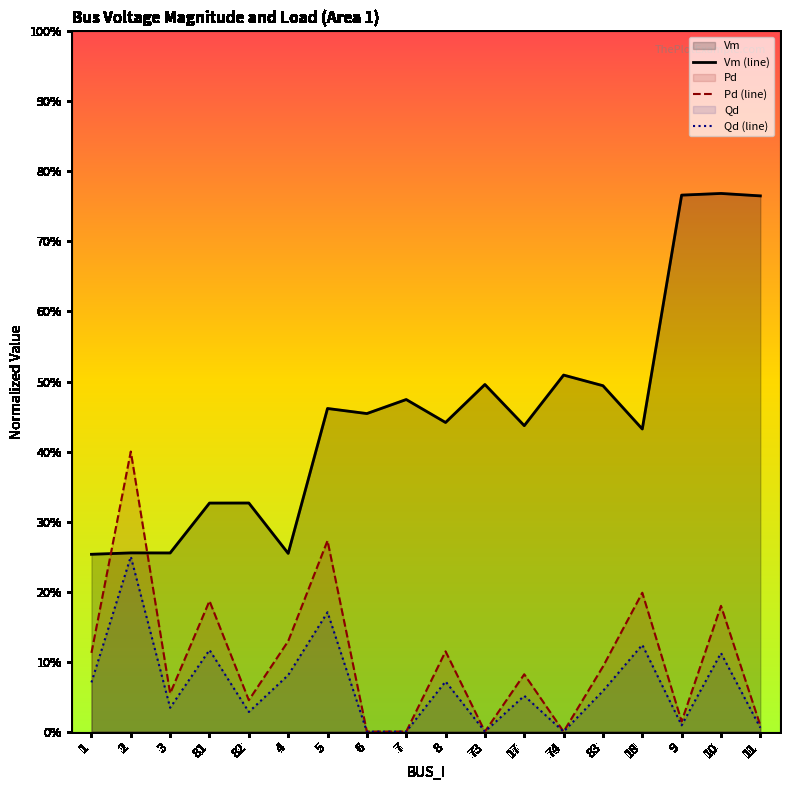

List the labels in order of Vm (line) value, largest first.

10, 9, 11, 74, 73, 83, 7, 5, 6, 8, 17, 18, 82, 81, 2, 3, 4, 1